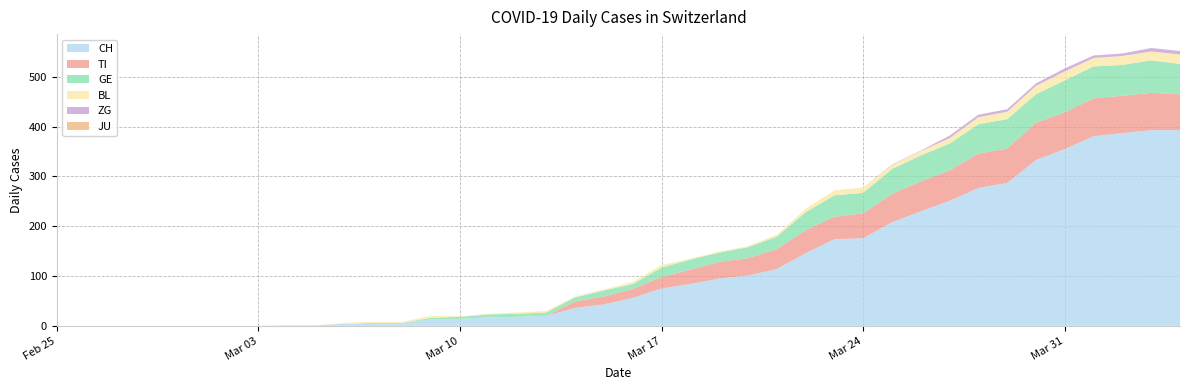

Reading left to right, extract all data points from this chart.

CH: 0	0	0	0	0	0	0	0	1	1	4	6	6	13	14	17	18	20	36	43	56	75	84	95	101	114	146	174	176	208	230	251	277	287	333	355	381	387	393	393
TI: 0	0	0	0	0	0	0	0	0	0	0	0	0	0	0	0	0	0	13	16	18	23	29	33	35	40	46	45	50	57	60	61	69	69	75	74	76	75	75	72
GE: 0	0	0	0	0	0	0	0	0	0	0	0	0	3	4	6	6	7	8	12	10	19	20	19	22	25	36	43	41	50	52	54	59	59	57	64	64	62	65	61
JU: 0	0	0	0	0	0	0	0	0	0	0	0	0	0	0	0	0	0	0	0	0	0	0	0	0	0	0	0	0	0	0	0	0	0	0	0	0	0	0	0
ZG: 0	0	0	0	0	0	0	0	0	0	0	0	0	0	0	0	0	0	0	0	0	0	0	0	0	0	0	0	0	1	1	5	5	5	5	6	5	5	7	7
BL: 0	0	0	0	0	0	0	0	0	0	2	2	2	4	1	1	3	3	2	2	4	5	2	2	2	4	7	10	11	8	9	11	14	15	17	18	17	18	18	19